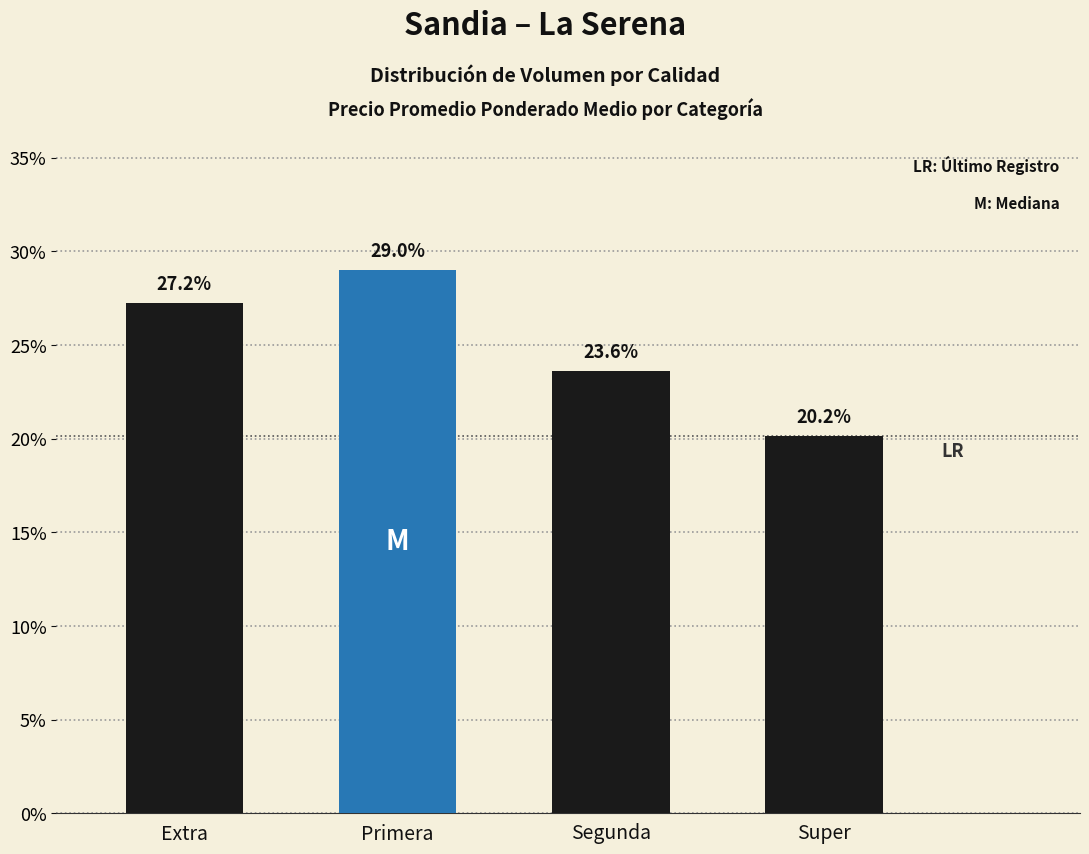

Reading left to right, list all the values displayed in this chart.

0.3	0.3	0.2	0.2